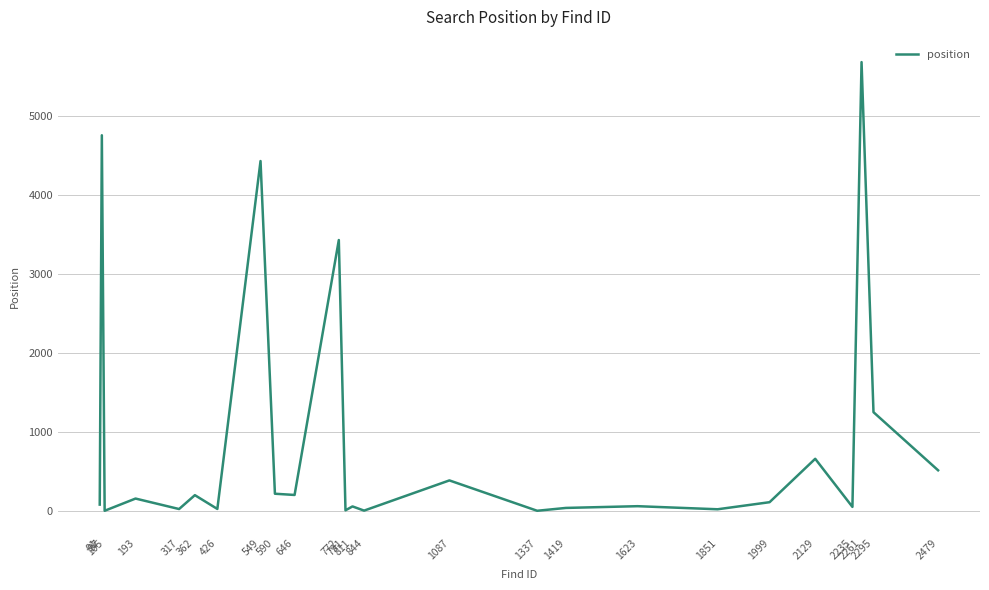

What is the change in value from 317 to 811?

+33.0